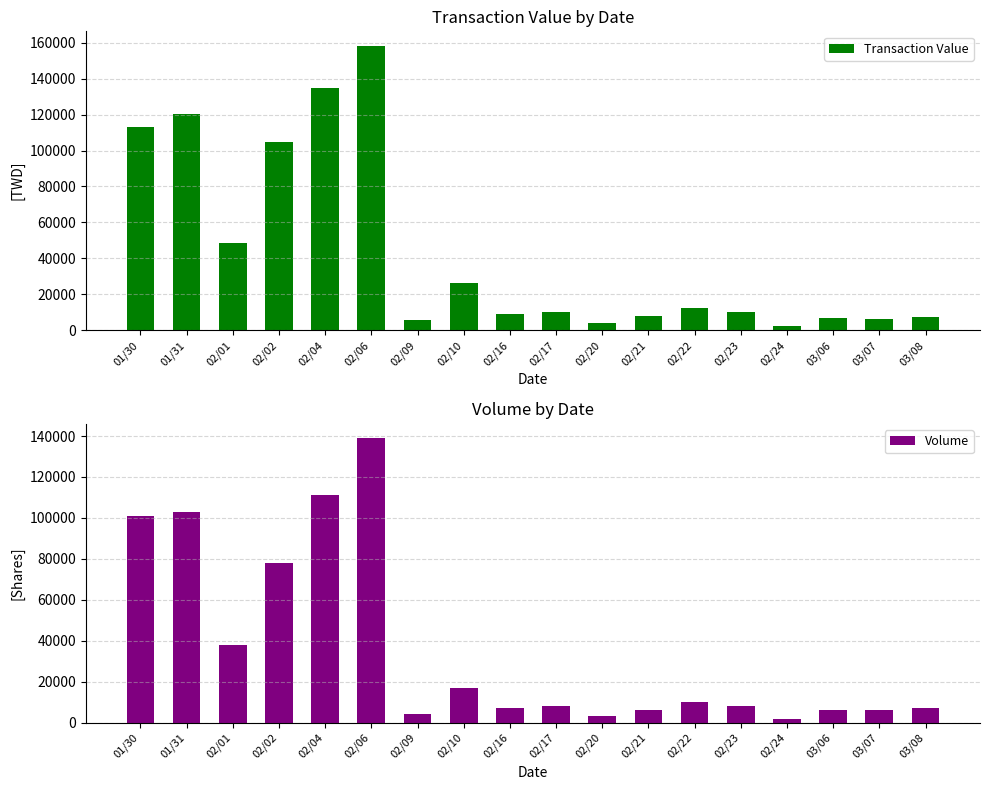

Where does the Volume series first go above 8000?

01/30